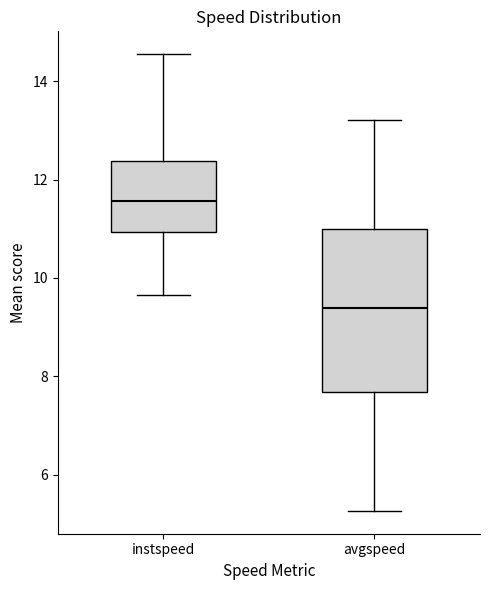

Which box is the tallest, from its lower edge to its upper edge?

avgspeed